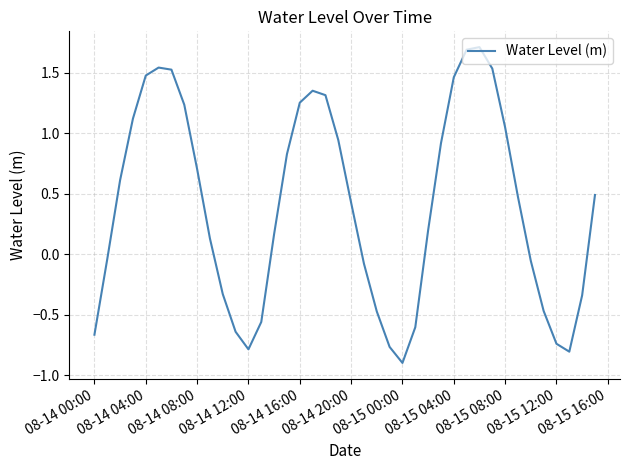

What is the smallest value displayed?

-0.9